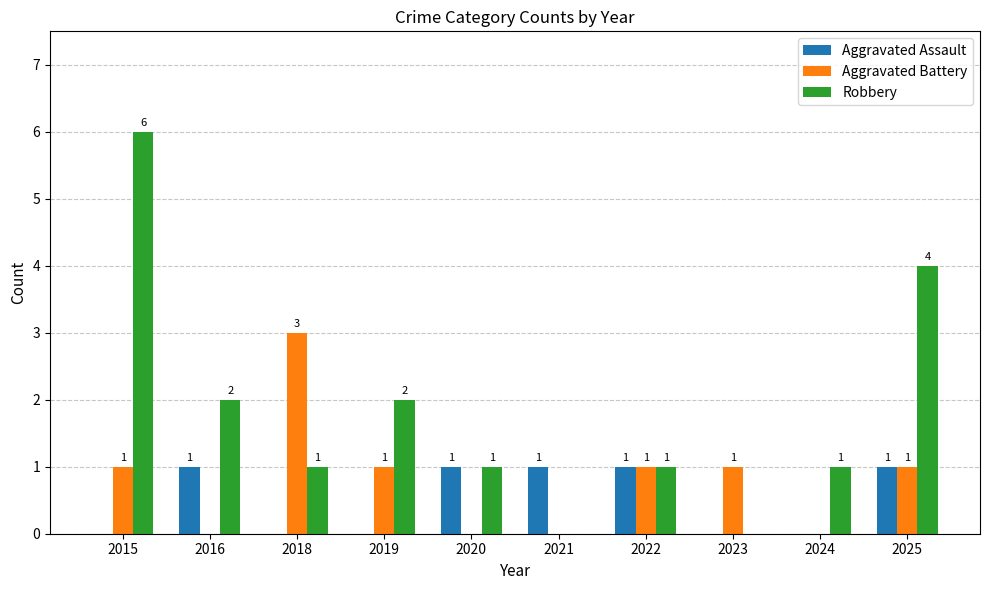

At which label does Robbery first exceed 1?

2015